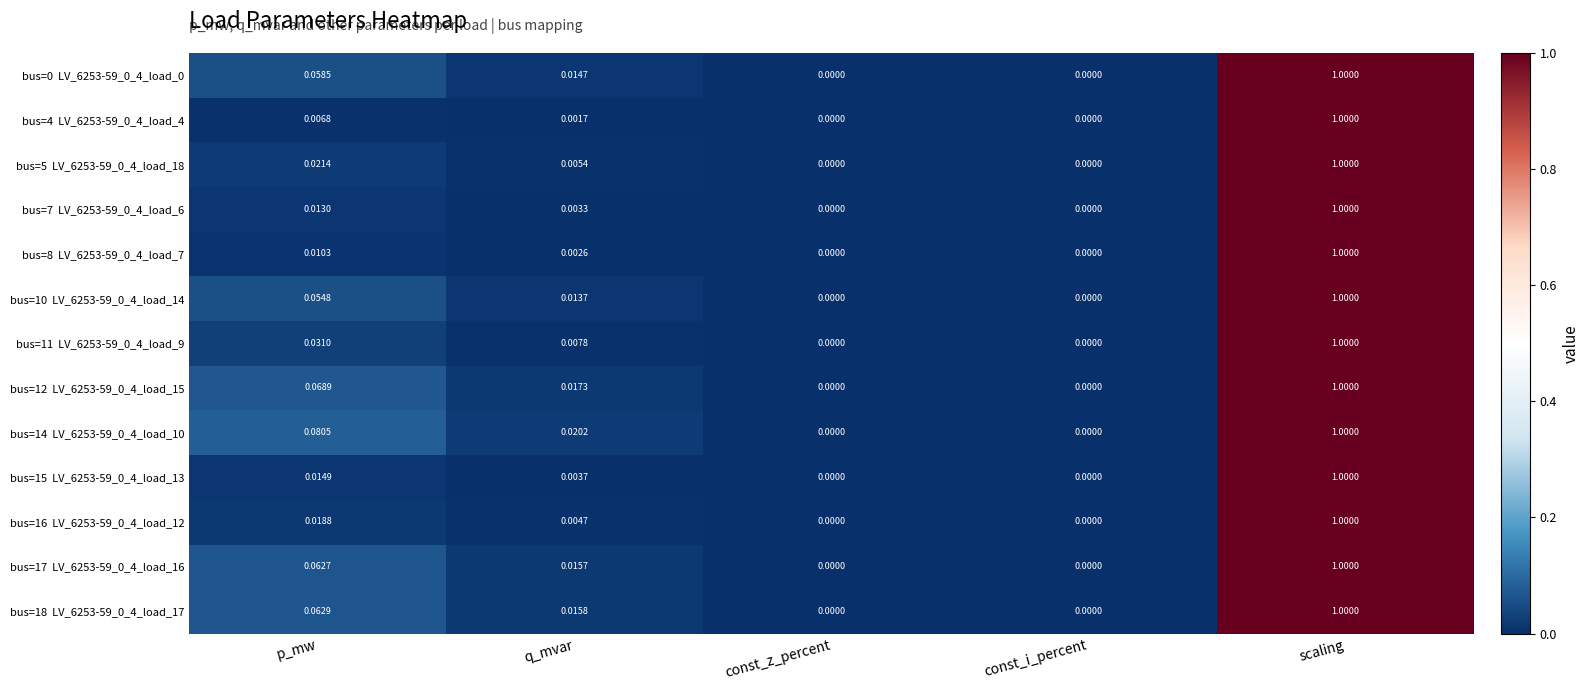

Which category has the highest value across all series?

scaling